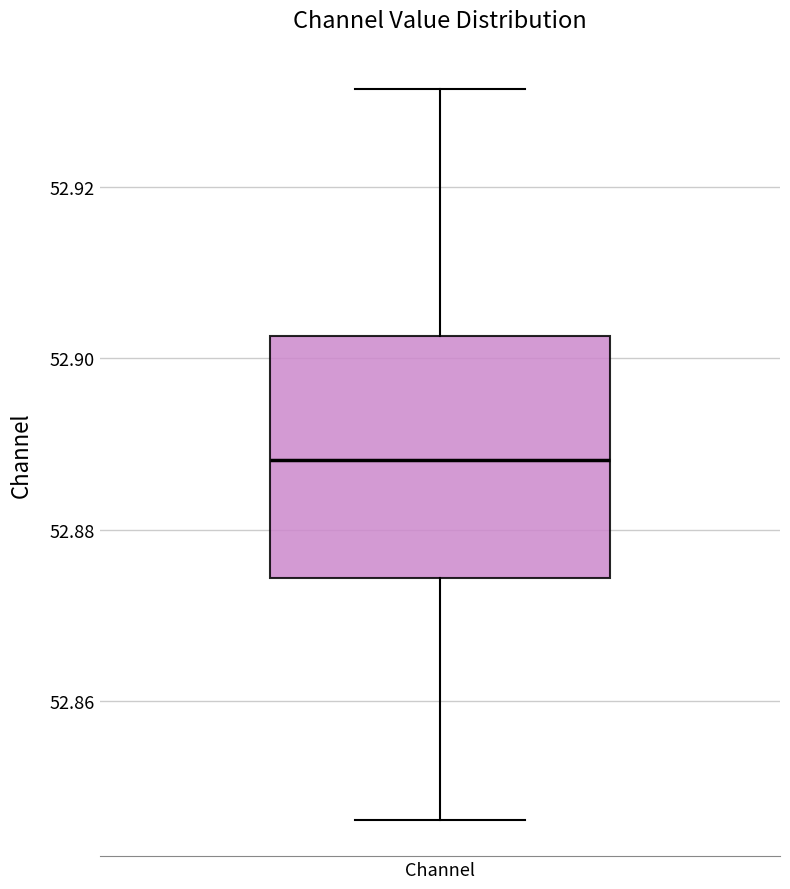

Where is the lower edge of the box for Channel on the y-axis? The values are not printed on the chart, so give them approximately, as read against the axis.

52.874